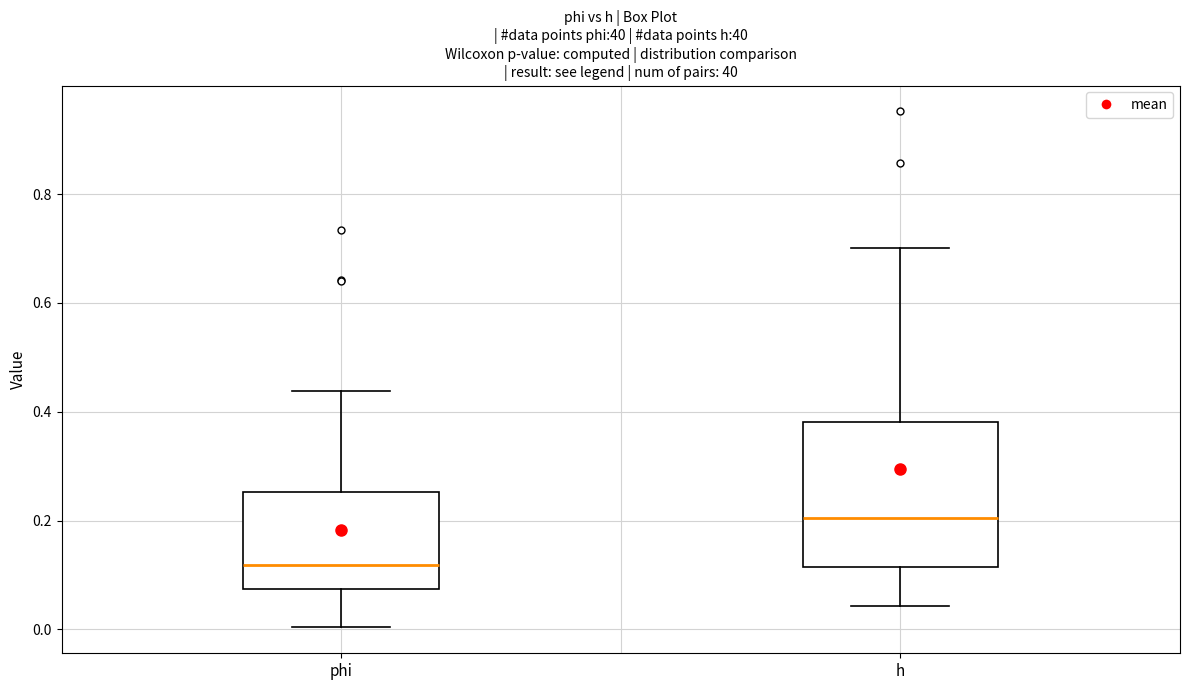

Where is the lower edge of the box for h on the y-axis? The values are not printed on the chart, so give them approximately, as read against the axis.

0.12